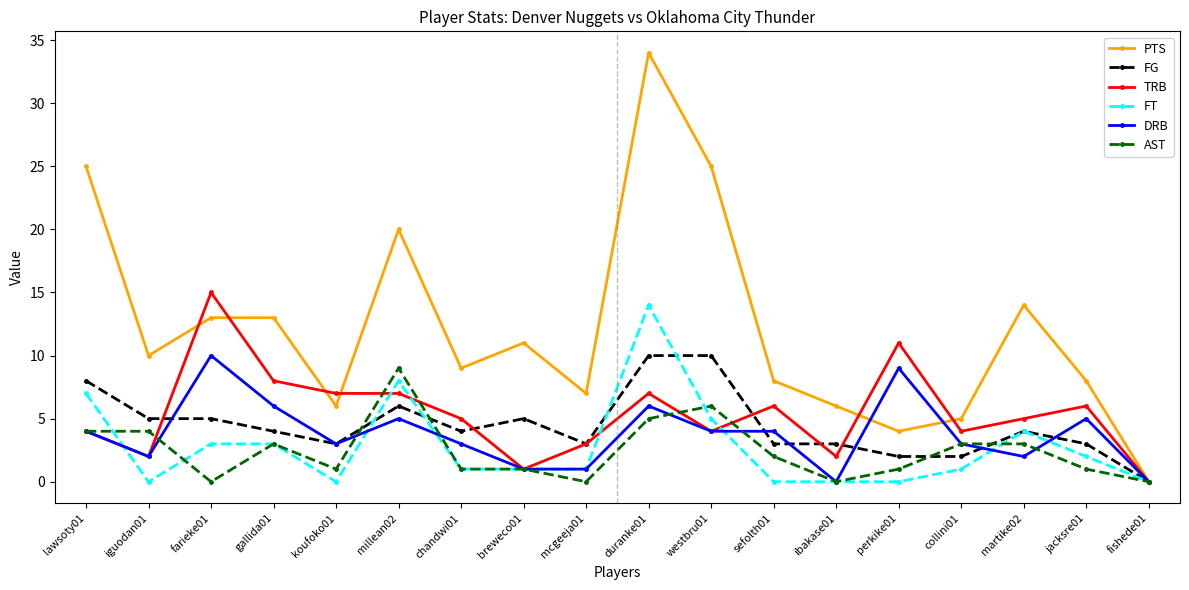

What position from the right is ibakase01?

6